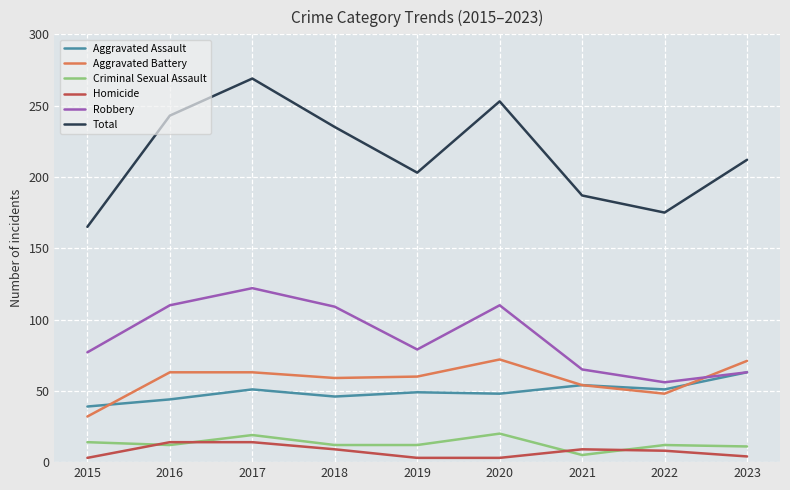

Is the value of Homicide at 2021 greater than the value of Aggravated Battery at 2019?

No